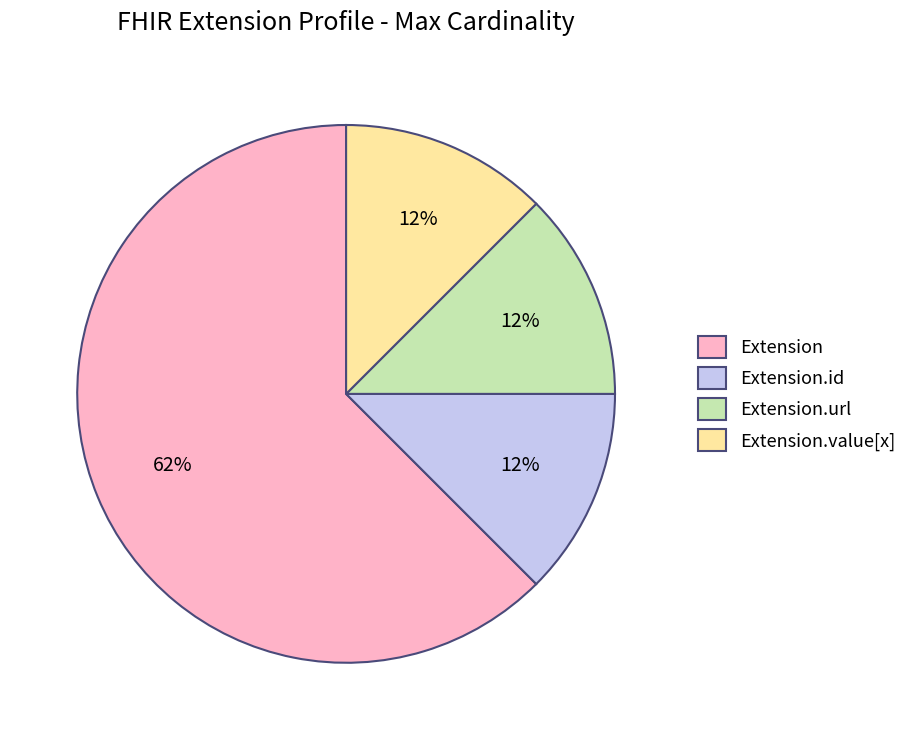

The Extension.value[x] slice represents 1% of the pie. True or false?

False